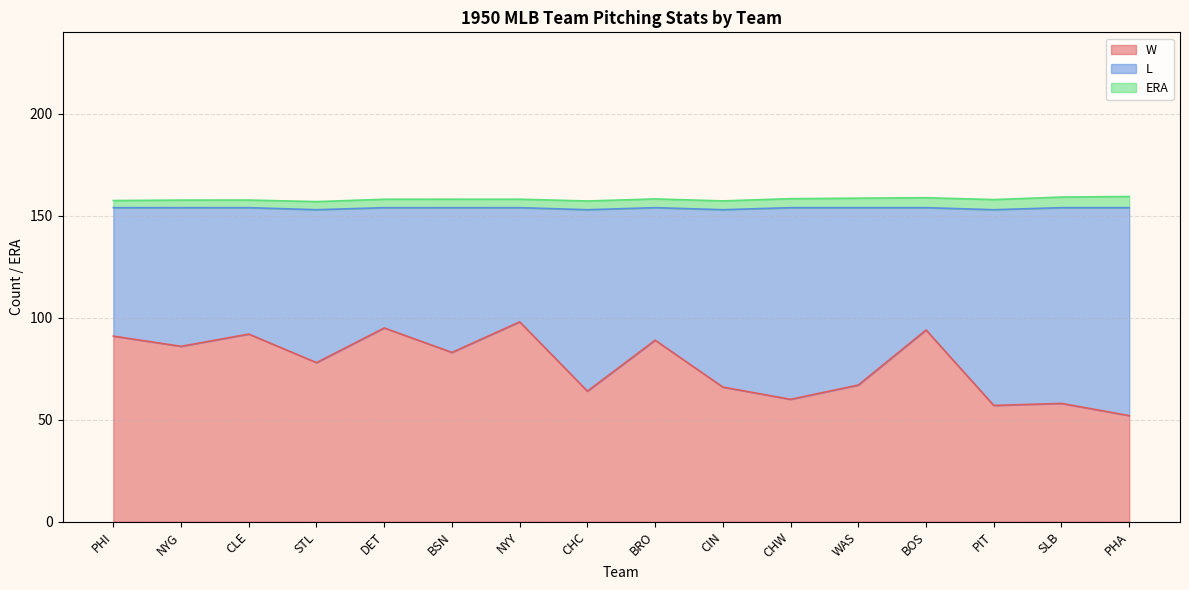

List the series in order of their peak value, lowest first.

ERA, W, L